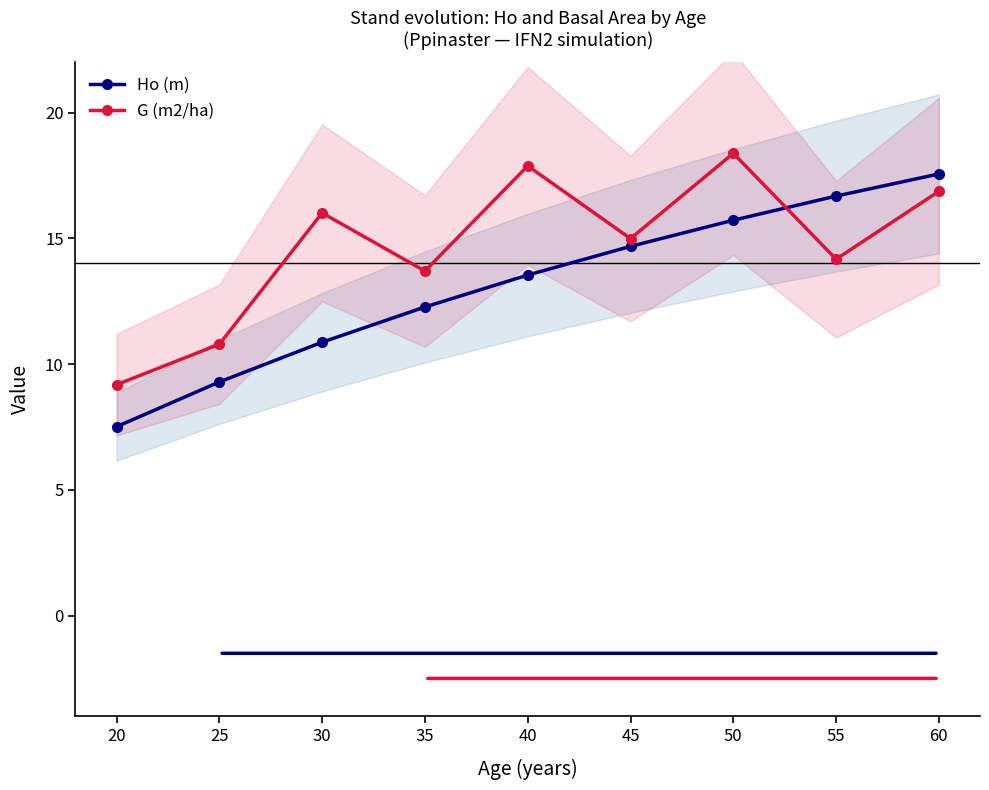

What is the total value across all series at 50?

34.1